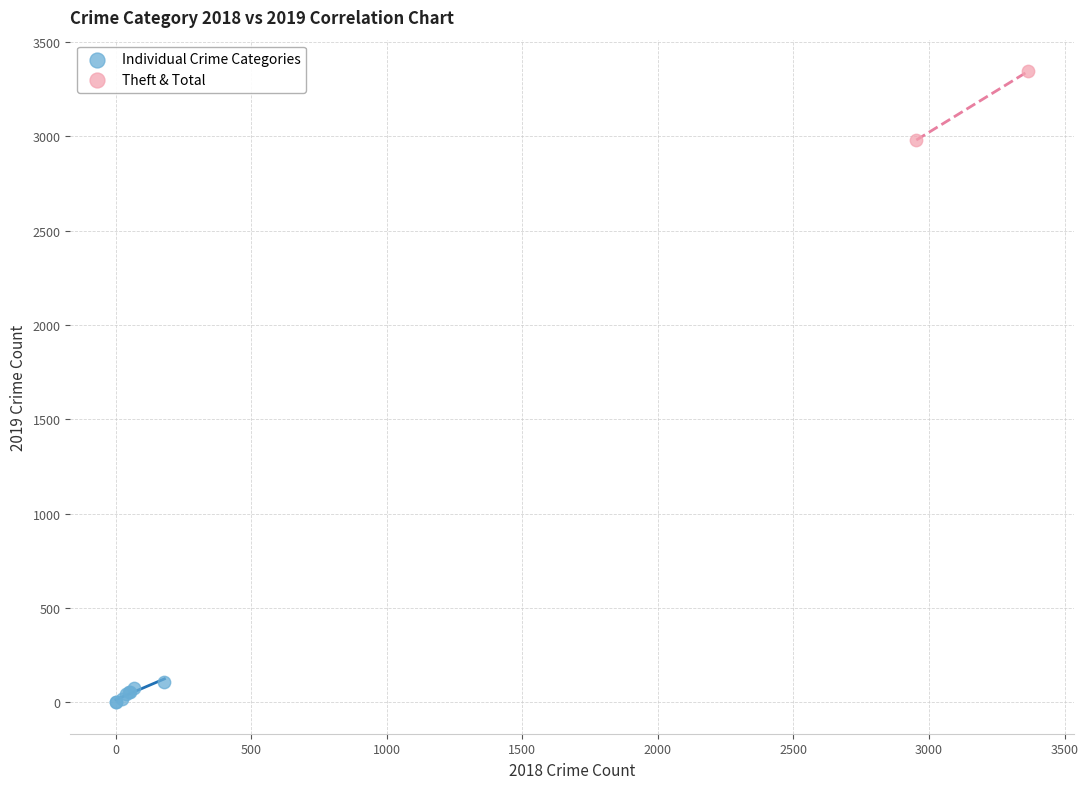

What are all the series names shown in the legend?

Individual Crime Categories, Theft & Total